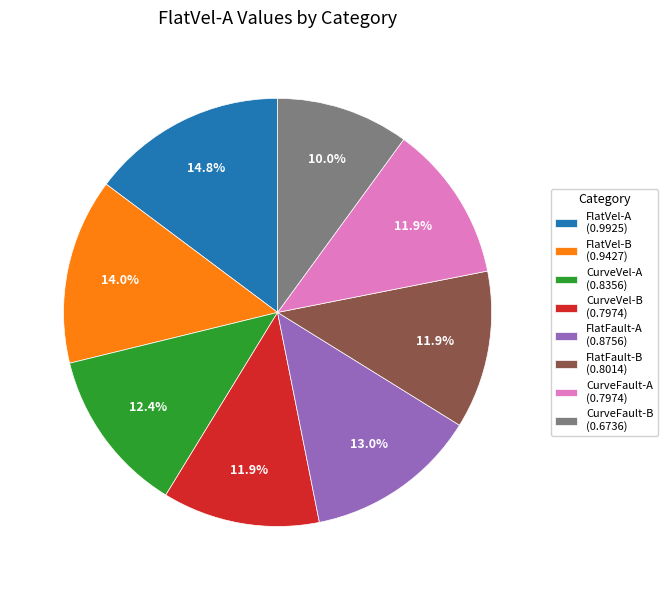

Which category has the biggest portion of the pie?

FlatVel-A